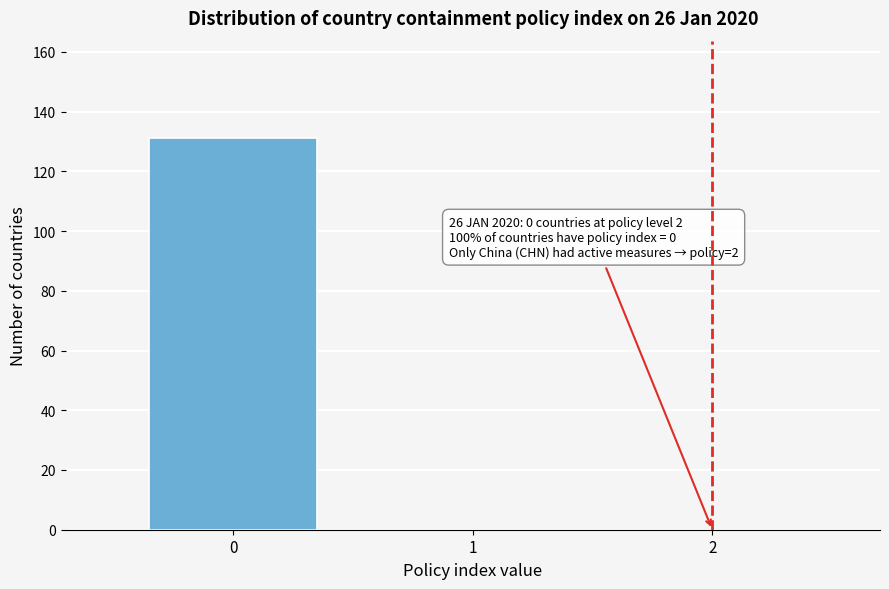

Reading right to left, extract all data points from this chart.

2=0	1=0	0=131